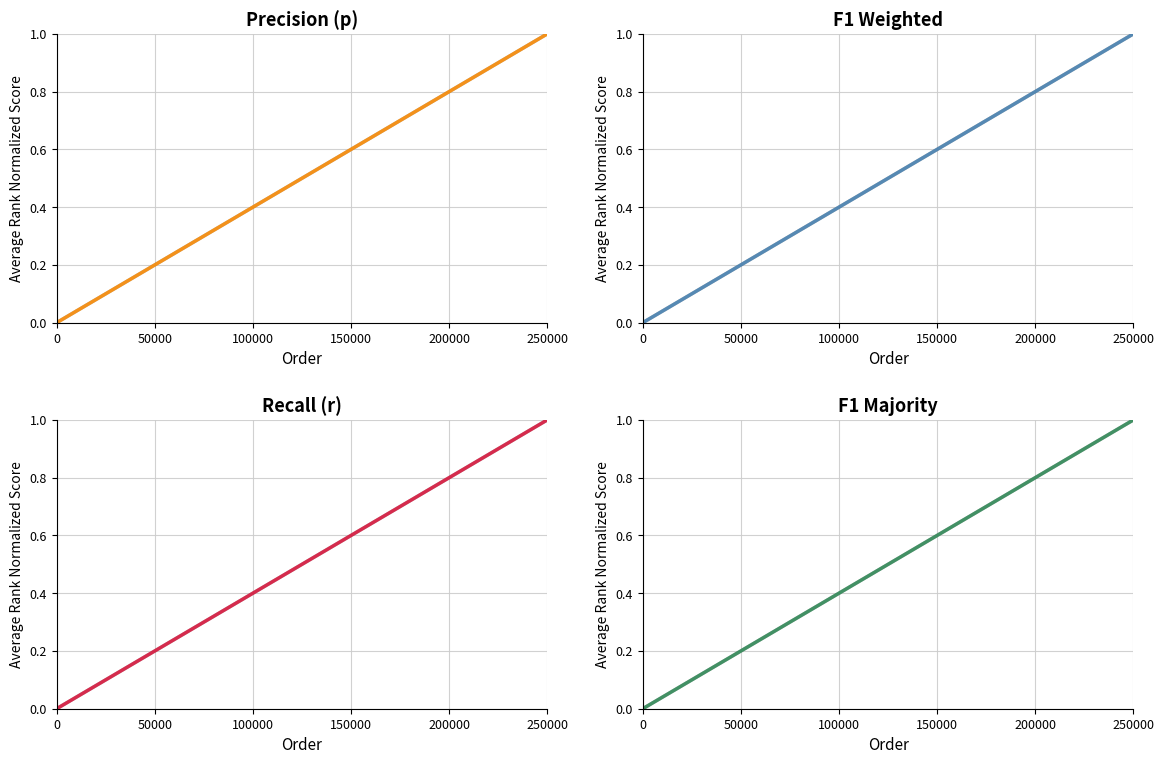

What is the difference between the second highest and second lowest values in the r series?

0.9